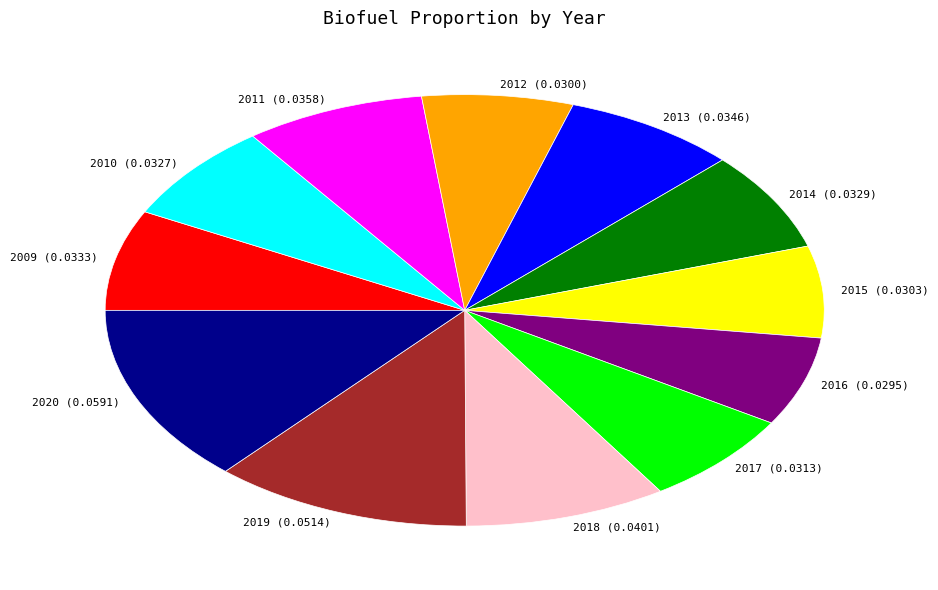

Combined, do 2018 and 2014 account for over 50%?

No